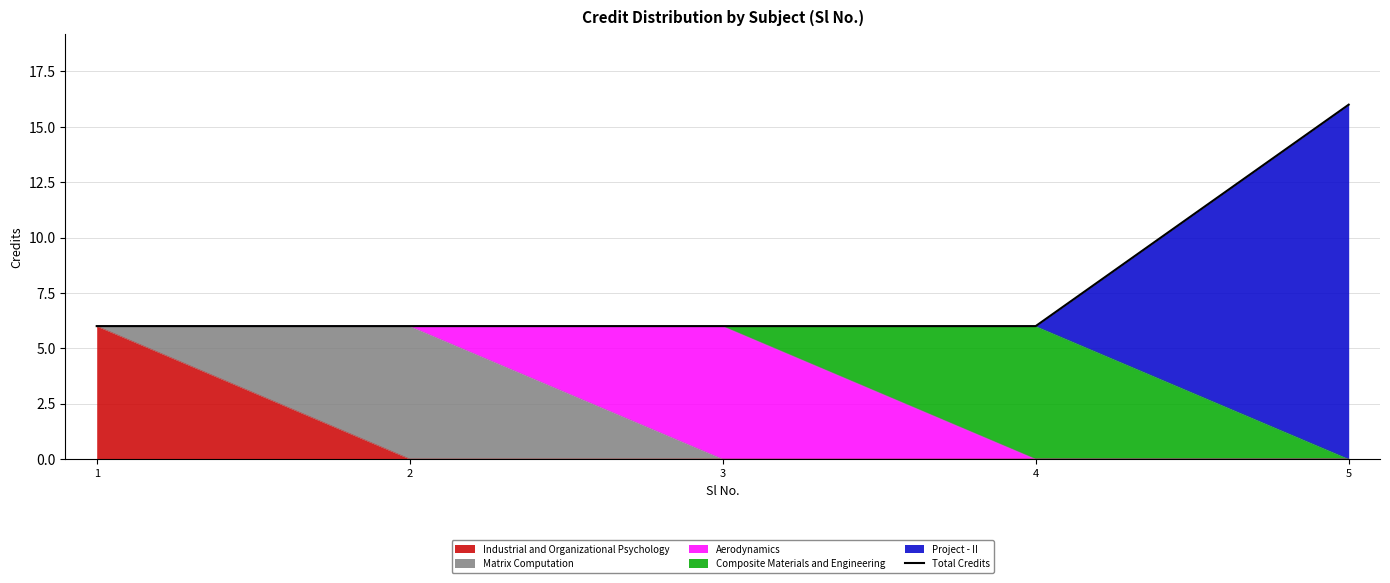

Reading right to left, extract all data points from this chart.

5=16	4=6	3=6	2=6	1=6